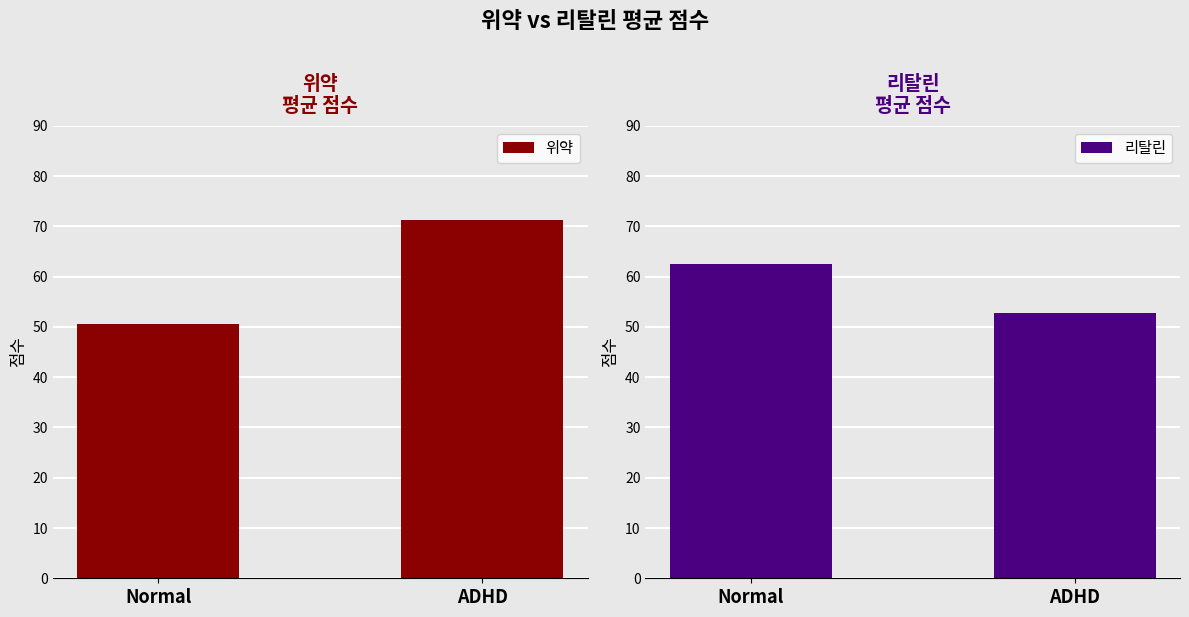

Where does the 리탈린 series first go above 62?

Normal